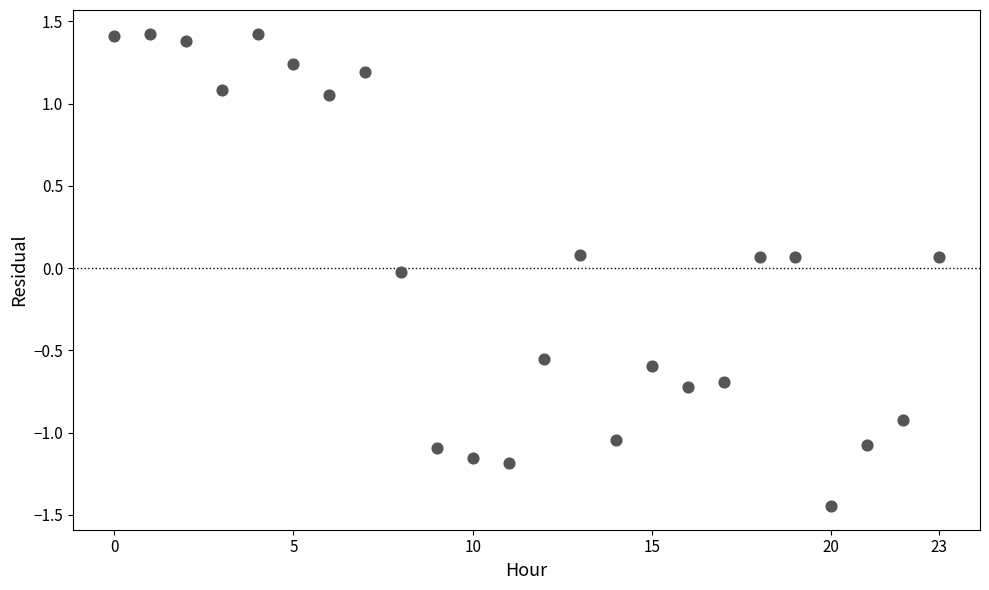

What is the range of Y values (max minus min)?

2.9